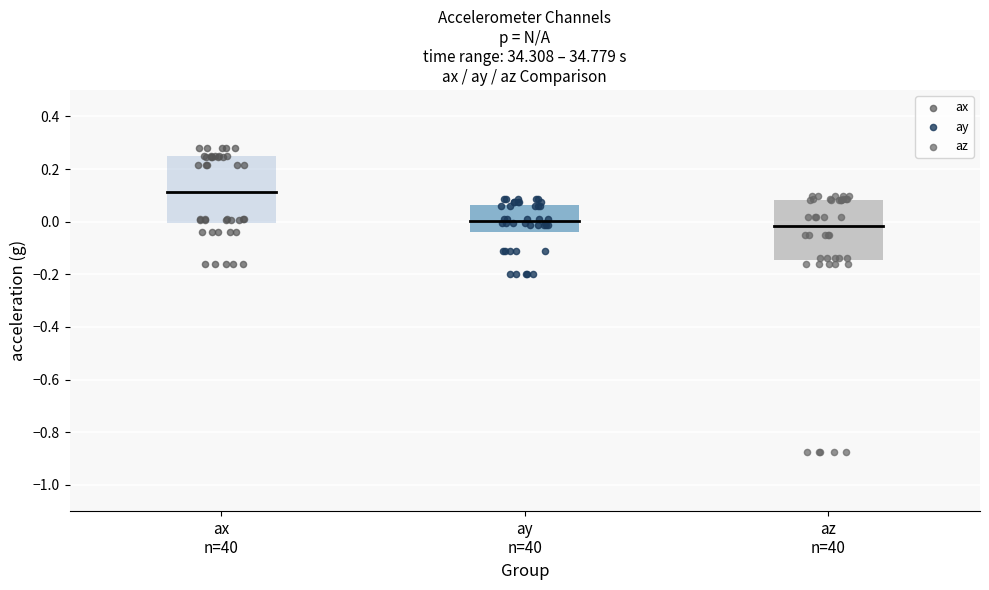

Which series has the widest spread of Y values?

az